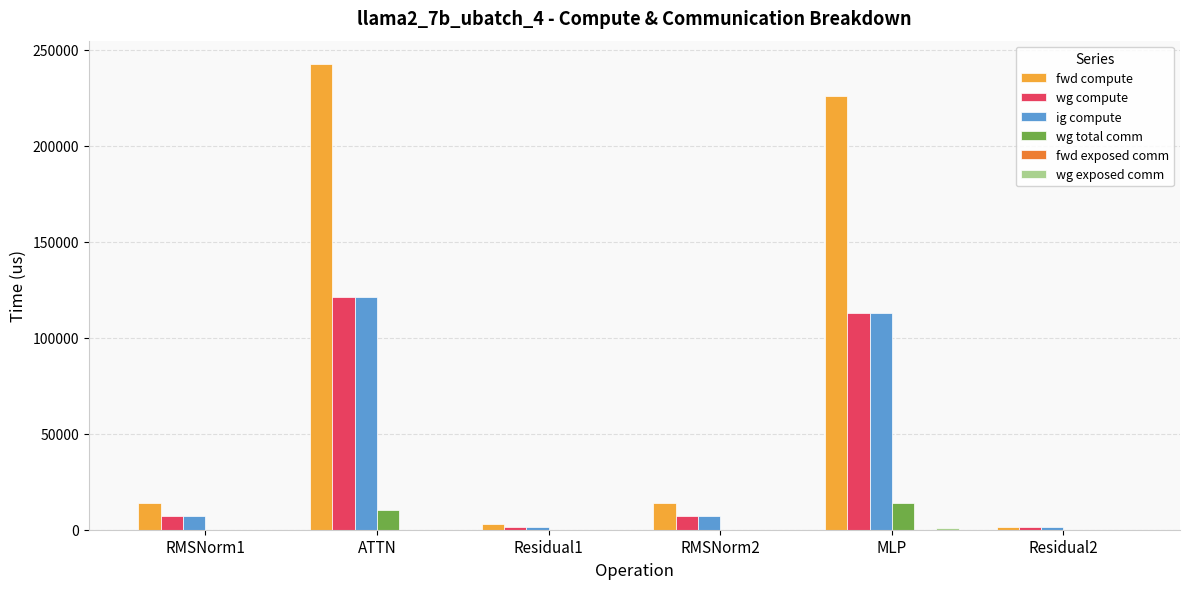

How many data points in ig compute are above 6900?

4